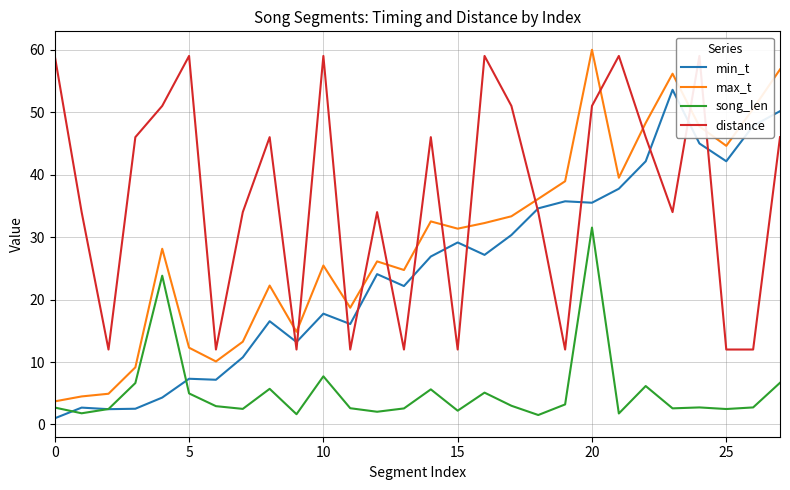

List the series in order of their peak value, lowest first.

song_len, min_t, distance, max_t